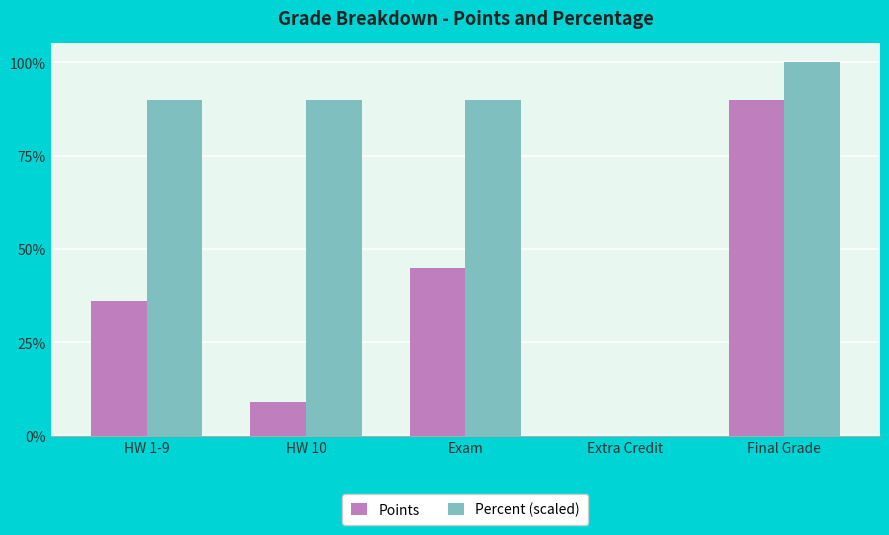

Between HW 10 and Final Grade, which series saw the biggest shift?

Points